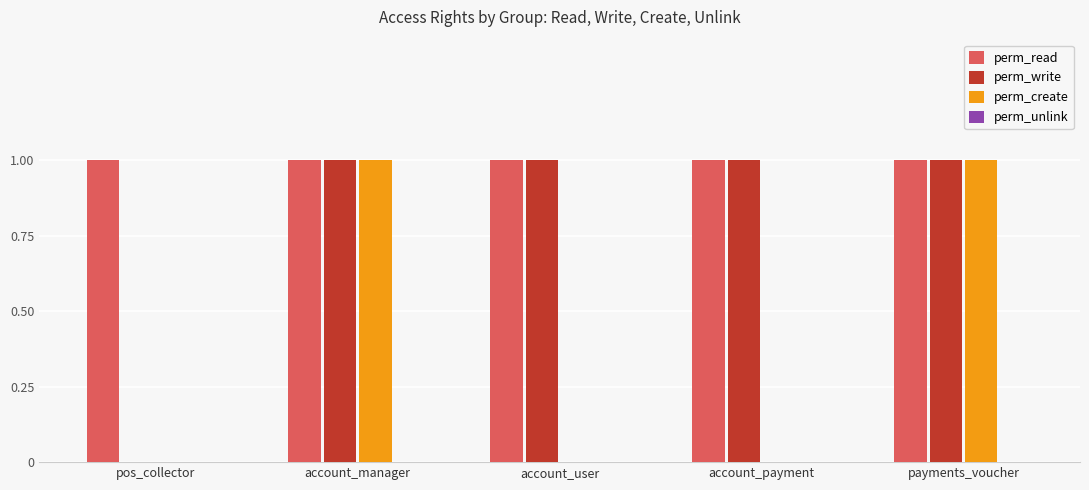

Which series has the largest total across all categories?

perm_read